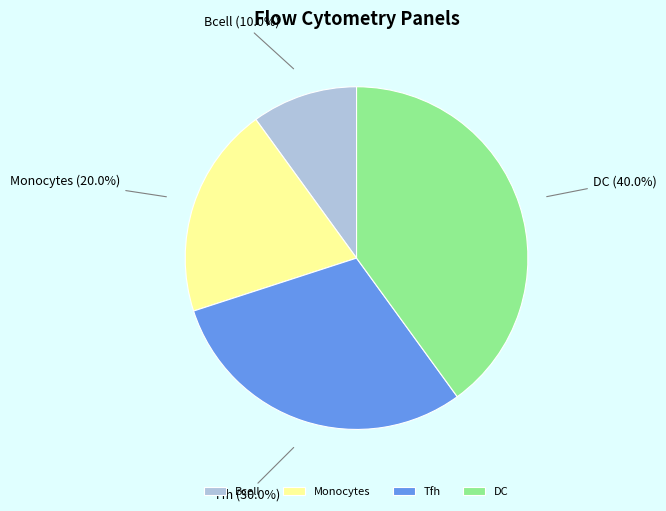

To the nearest percent, what portion does Bcell represent?

10%